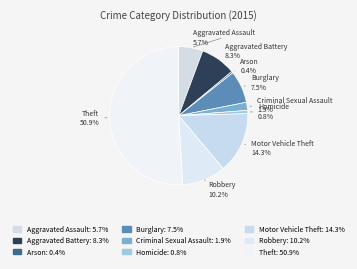

The Theft slice represents 62% of the pie. True or false?

False